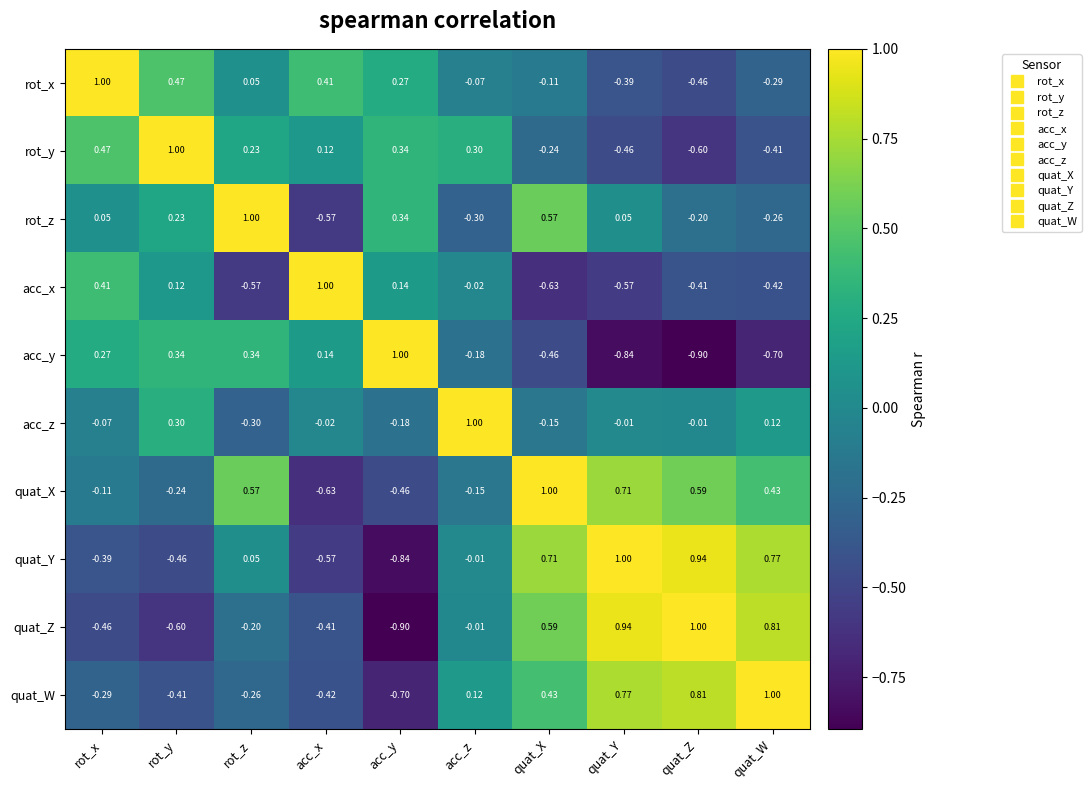

Rank the series at quat_X from highest to lowest value.

quat_X, quat_Y, quat_Z, rot_z, quat_W, rot_x, acc_z, rot_y, acc_y, acc_x